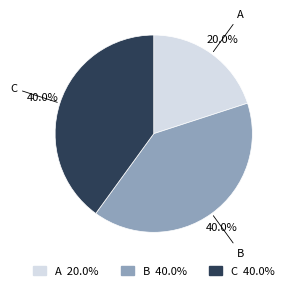

The A slice represents 20% of the pie. True or false?

True